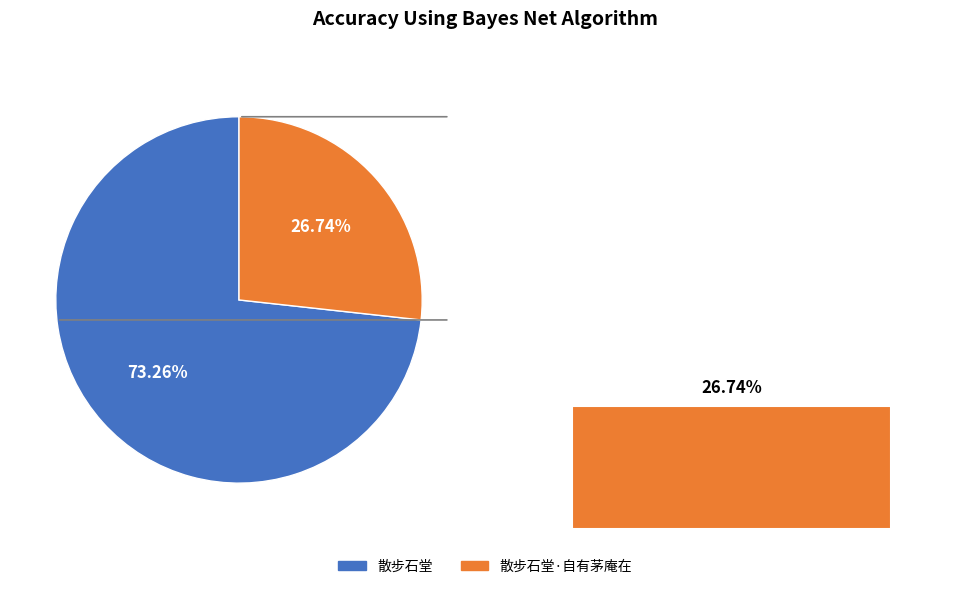

To the nearest percent, what is the combined percentage of 散步石堂·自有茅庵在 and 散步石堂?

100%